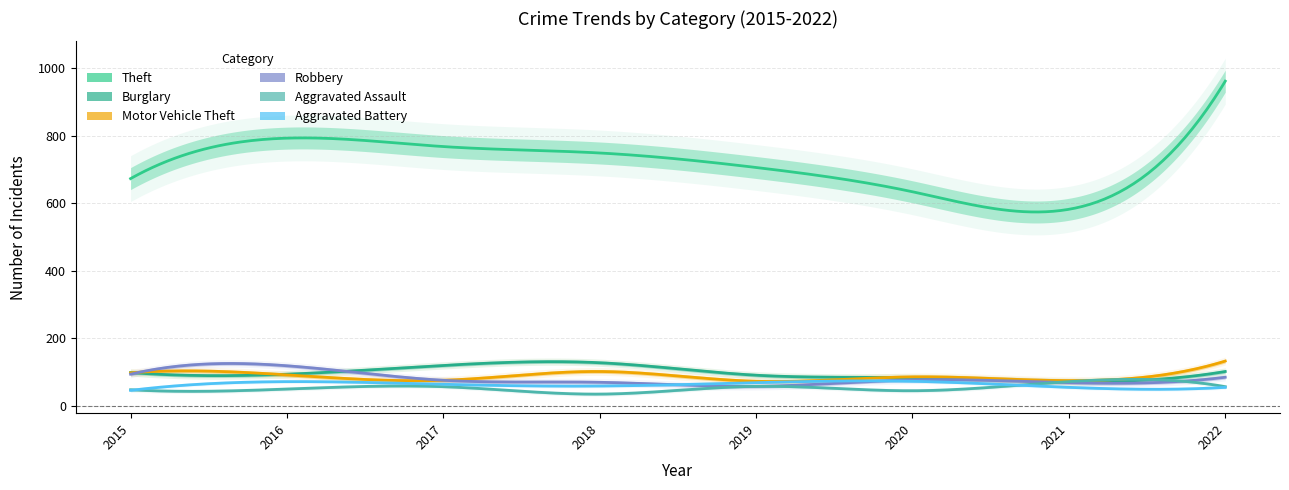

Reading left to right, transcribe all the data shown in this chart.

Theft: 673	793	768	749	706	634	582	962
Burglary: 98	93	119	127	90	83	71	101
Motor Vehicle Theft: 97	91	75	101	72	85	74	132
Robbery: 93	118	75	69	57	76	68	84
Aggravated Assault: 47	49	56	34	57	44	71	56
Aggravated Battery: 45	71	63	58	68	72	54	54